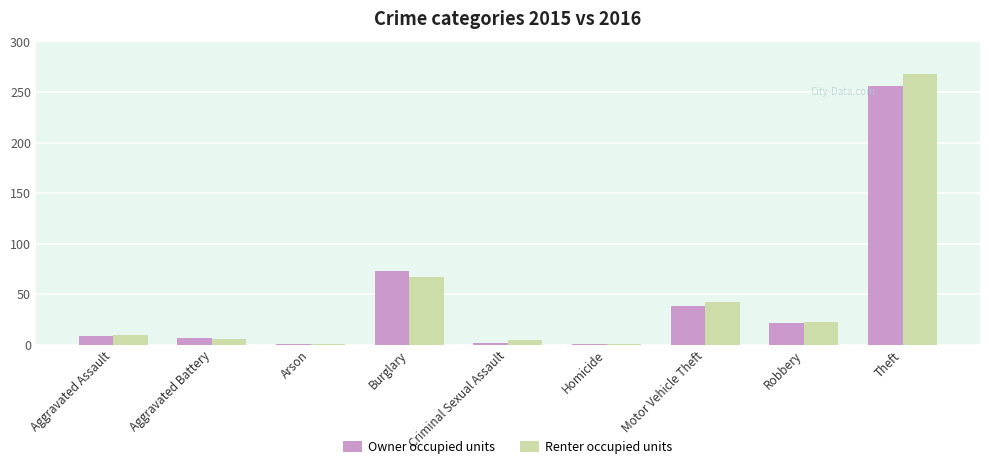

How many groups of bars are there?

9